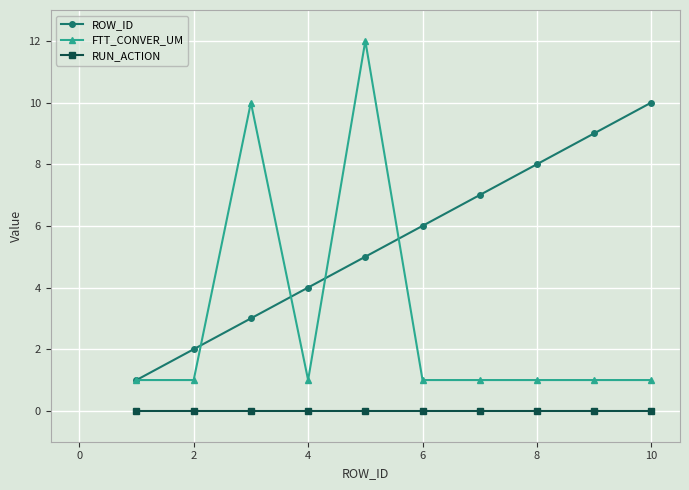

True or false: FTT_CONVER_UM has more than 1 points higher than both neighbors.

True